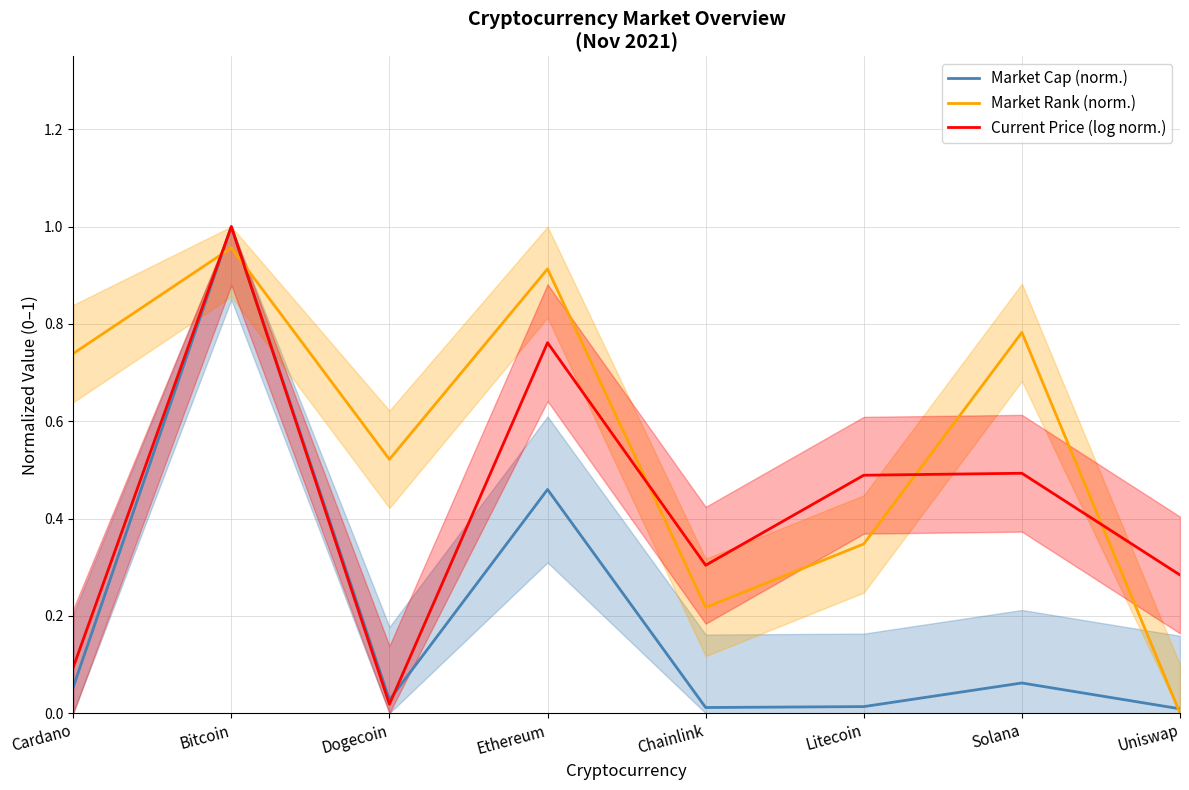

The value of Current Price (log norm.) at Solana is 0.9. True or false?

False